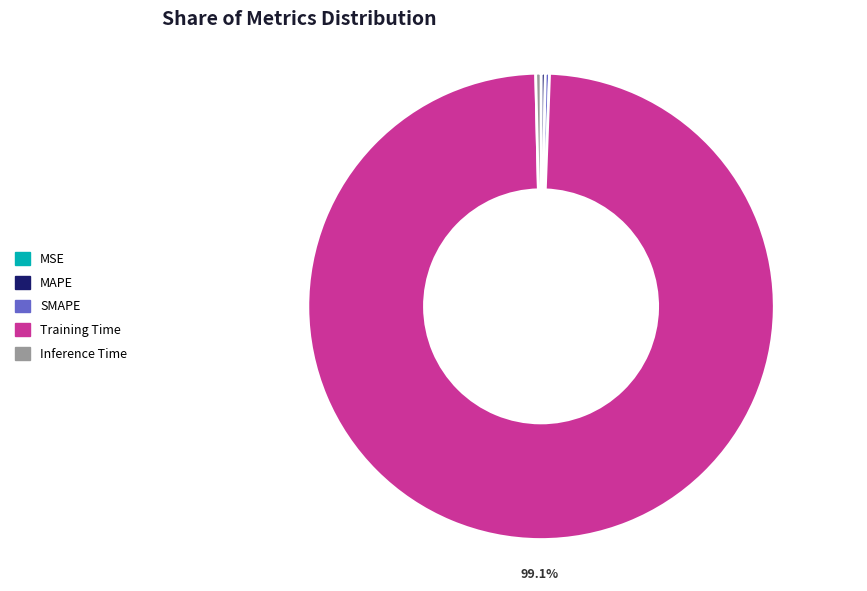

Which category has the biggest portion of the pie?

Training Time